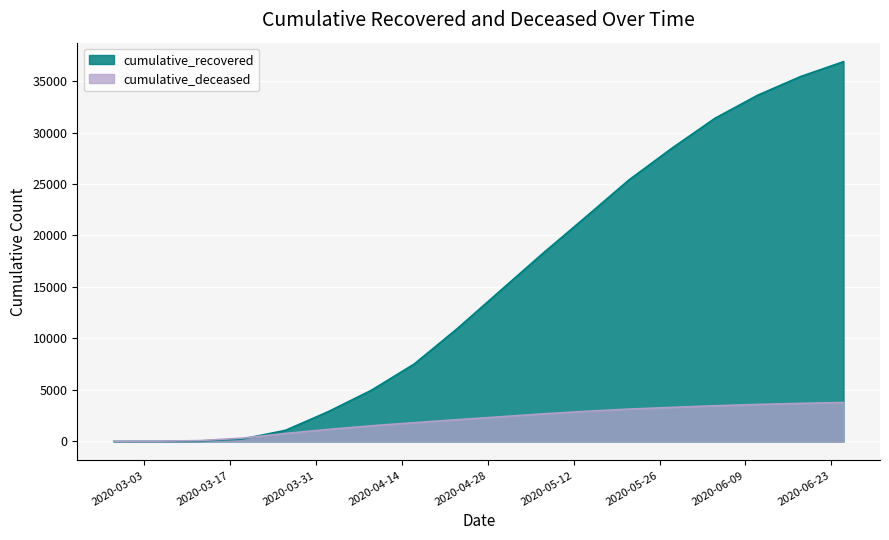

Between which two adjacent categories do cumulative_recovered and cumulative_deceased first intersect?

2020-03-19 and 2020-03-26